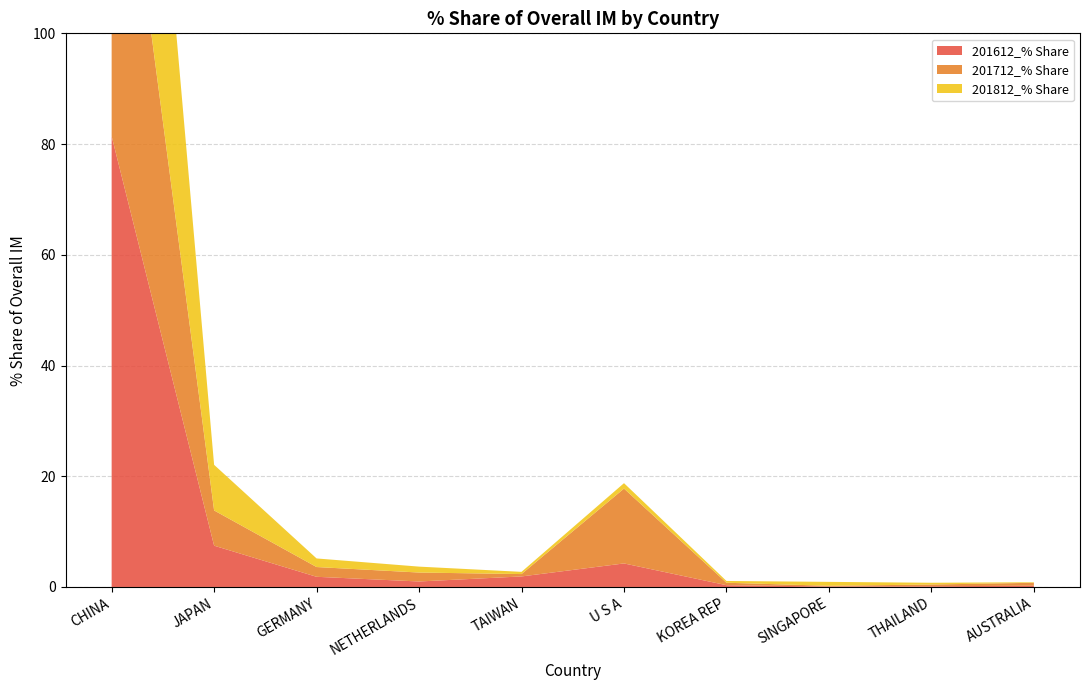

Reading right to left, transcribe all the data shown in this chart.

201612_% Share: 0.2	0.1	0.1	0.3	4.3	1.9	1.0	1.8	7.5	81.4
201712_% Share: 0.5	0.3	0.1	0.4	13.5	0.4	1.6	1.8	6.4	73.0
201812_% Share: 0.1	0.3	0.7	0.3	1.0	0.4	1.1	1.6	8.2	78.7